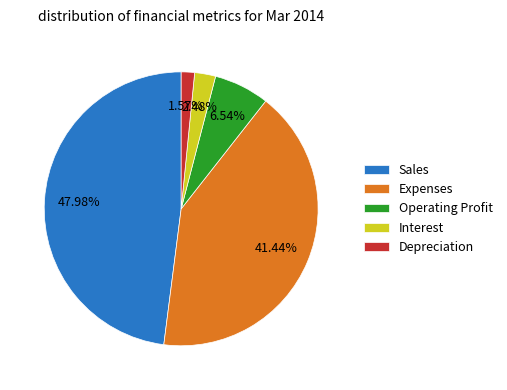

Combined, what portion of the pie is Sales and Operating Profit?

54.5%